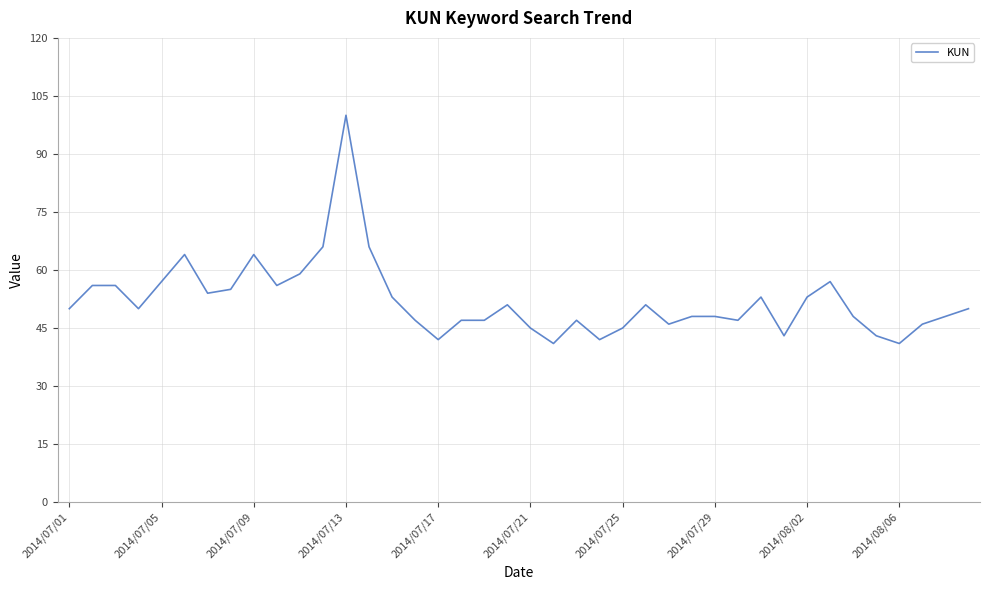

How many categories are shown in the chart?

40